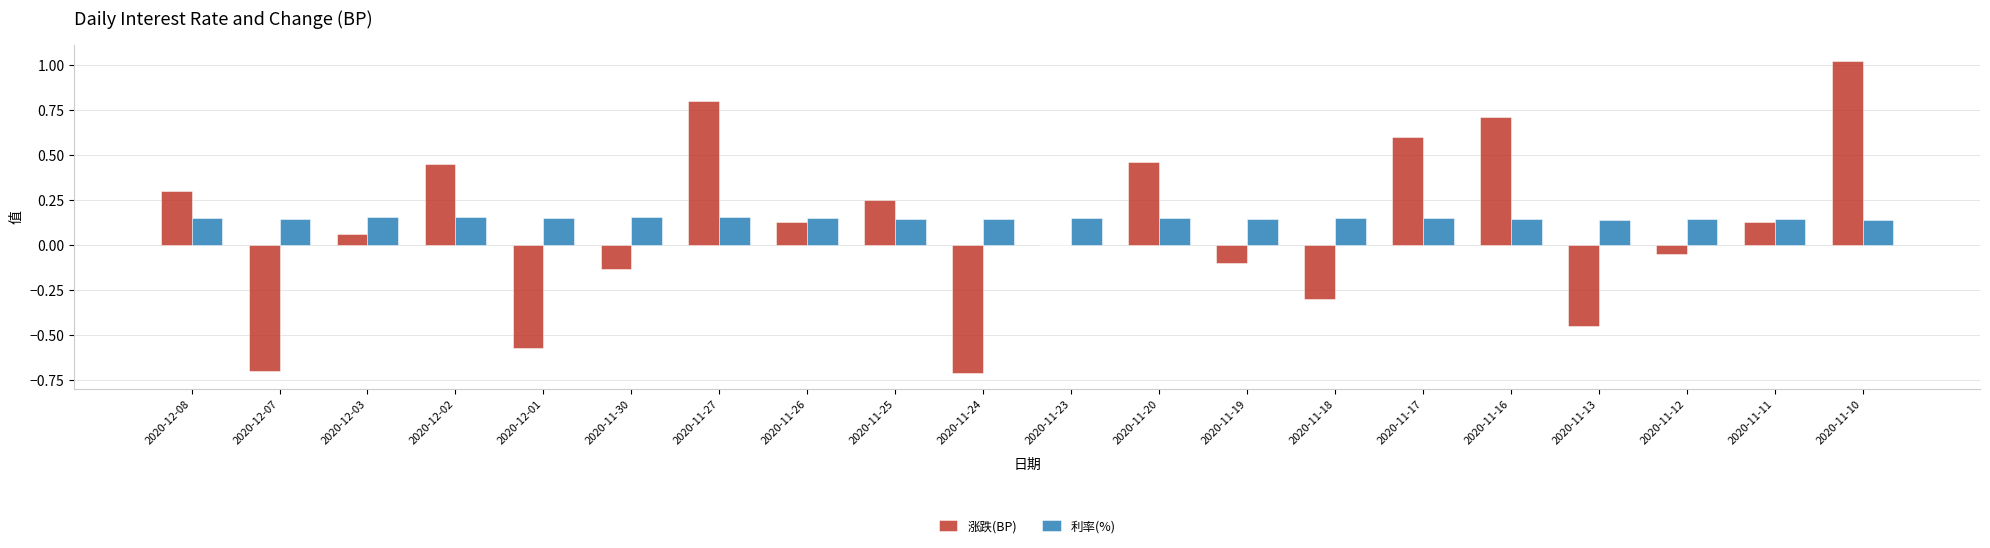

What is the total value across all series at 2020-11-26?

0.3